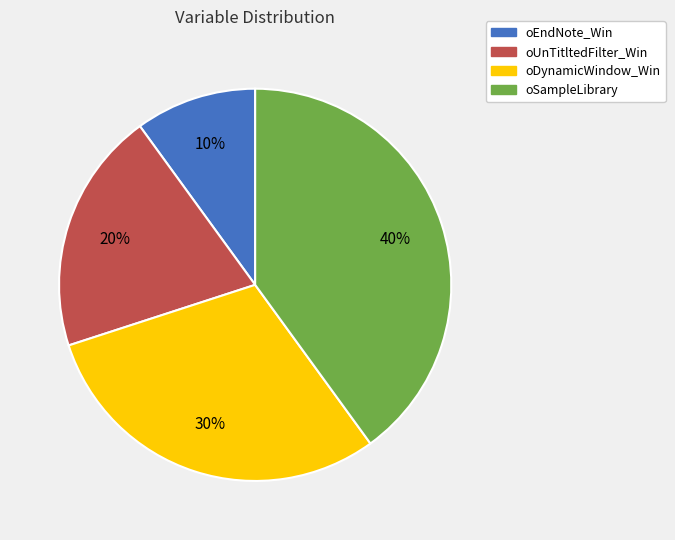

Rank the categories by value from highest to lowest.

oSampleLibrary, oDynamicWindow_Win, oUnTitltedFilter_Win, oEndNote_Win